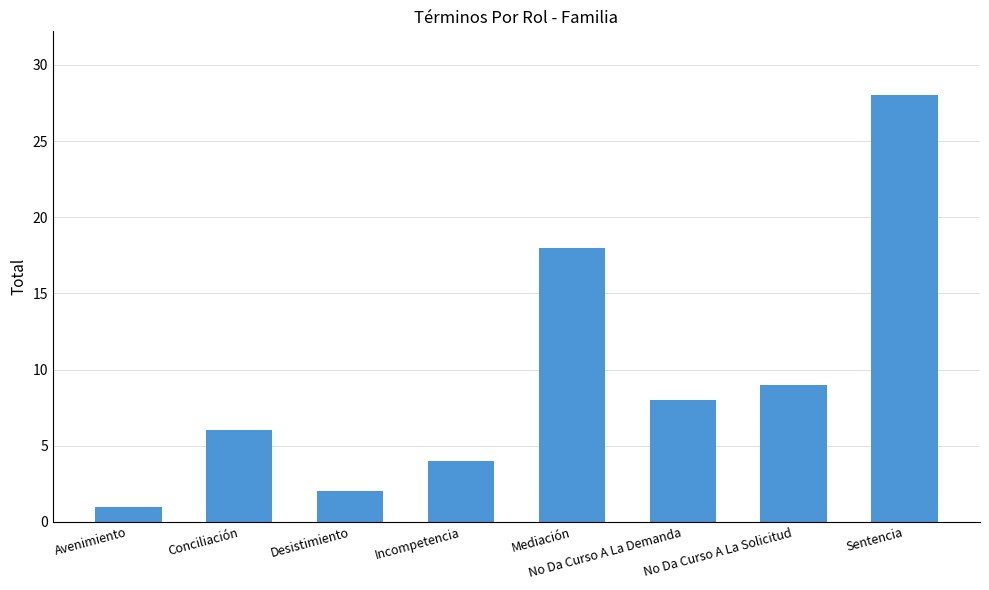

What is the value of the 5th bar from the left?

18